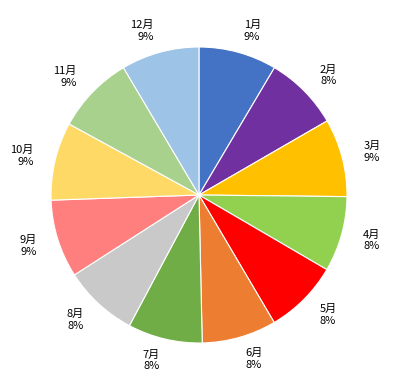

What percentage is the 11月 9% slice, to the nearest percent?

9%